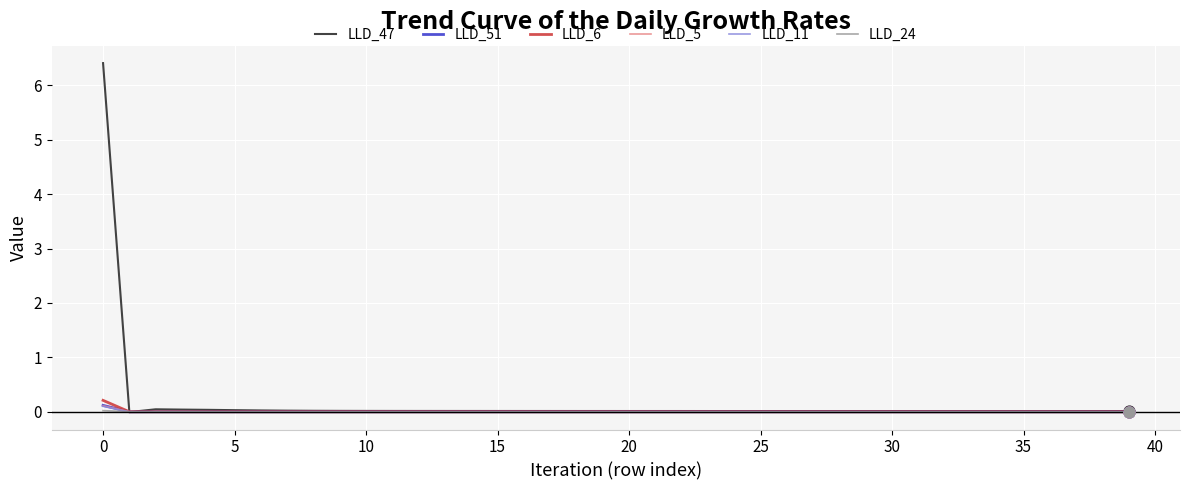

Which series has the largest range (max minus min)?

LLD_47